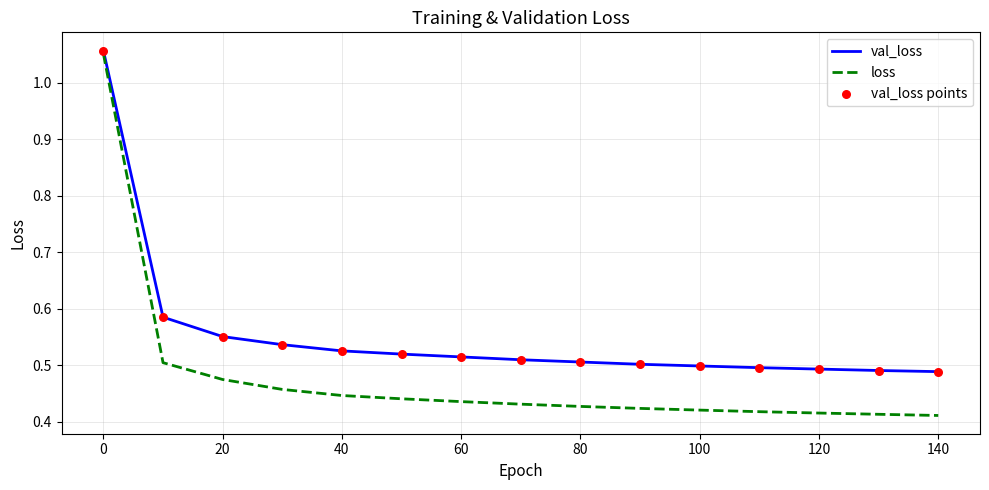

Which series has the largest range (max minus min)?

loss